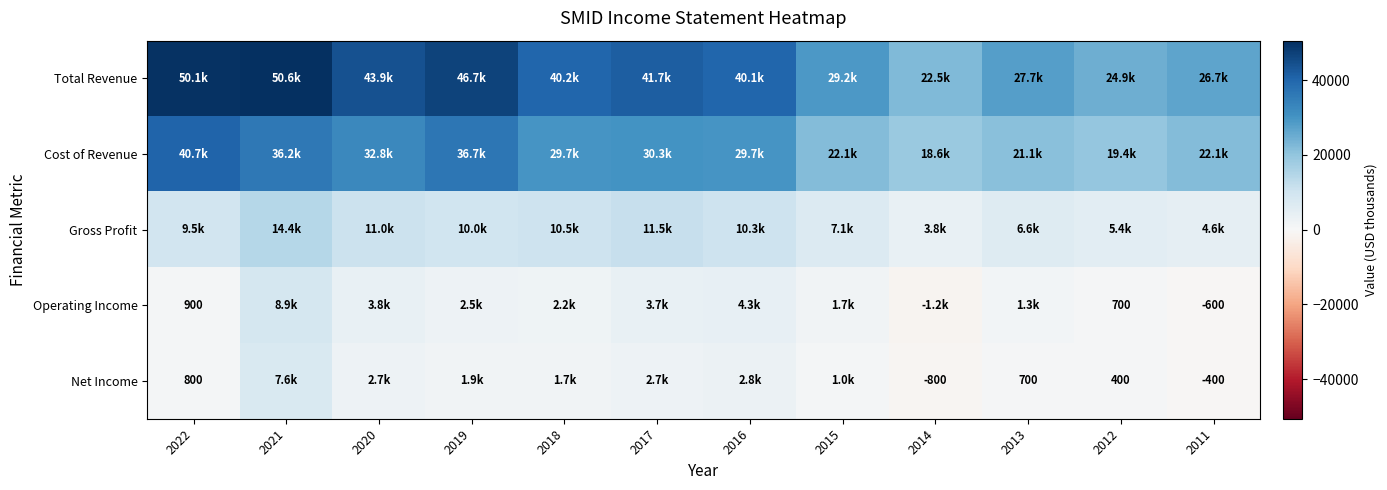

The Operating Income series shows 420 at 2022. True or false?

False